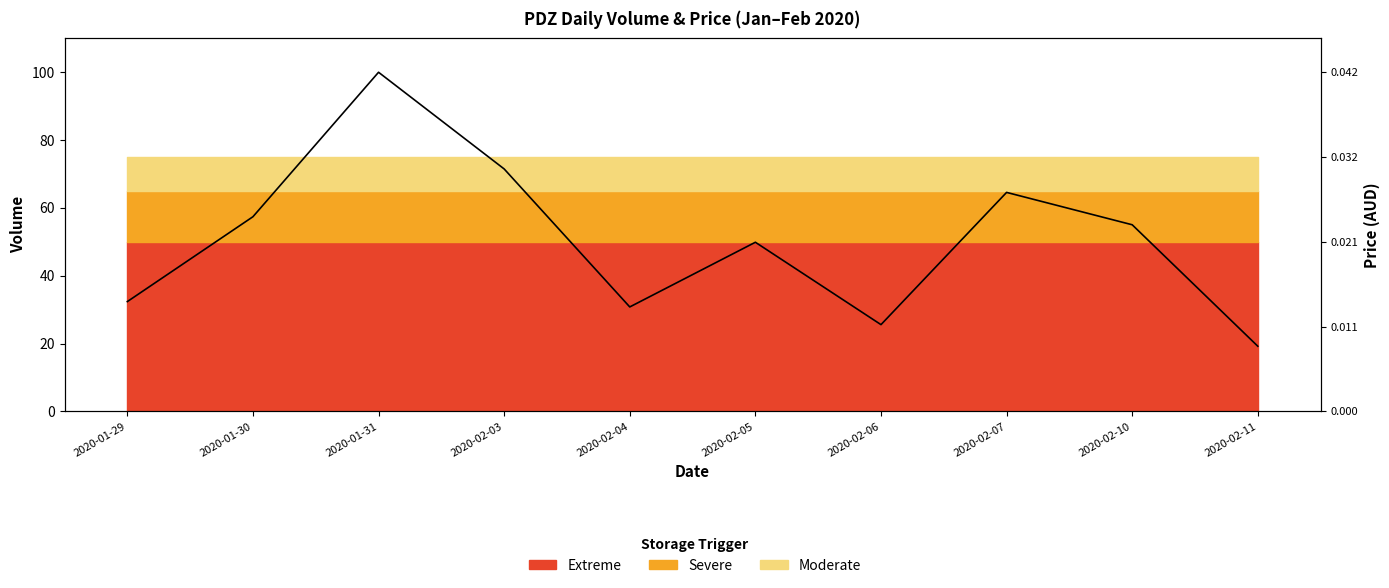

True or false: close has more than 0 points higher than both neighbors.

False